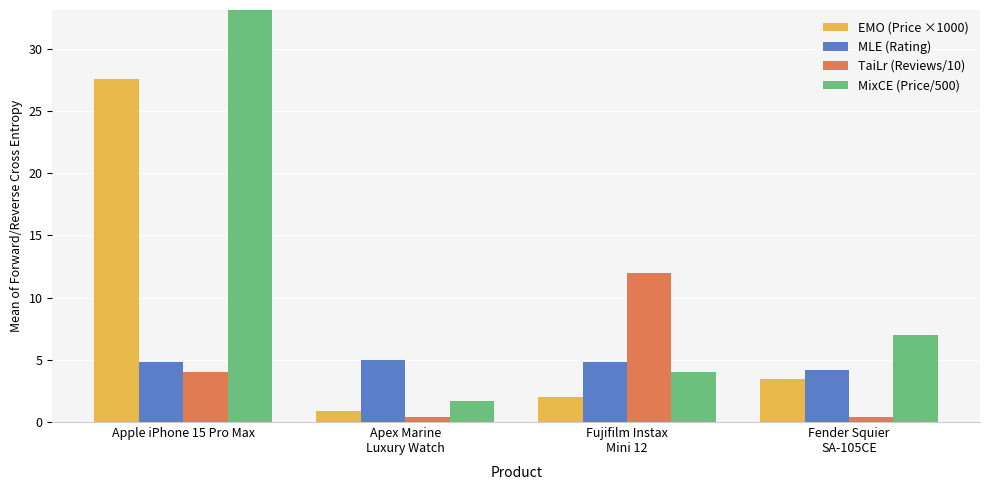

What is the difference between the maximum and minimum values in the TaiLr (Reviews/10) series?

11.6